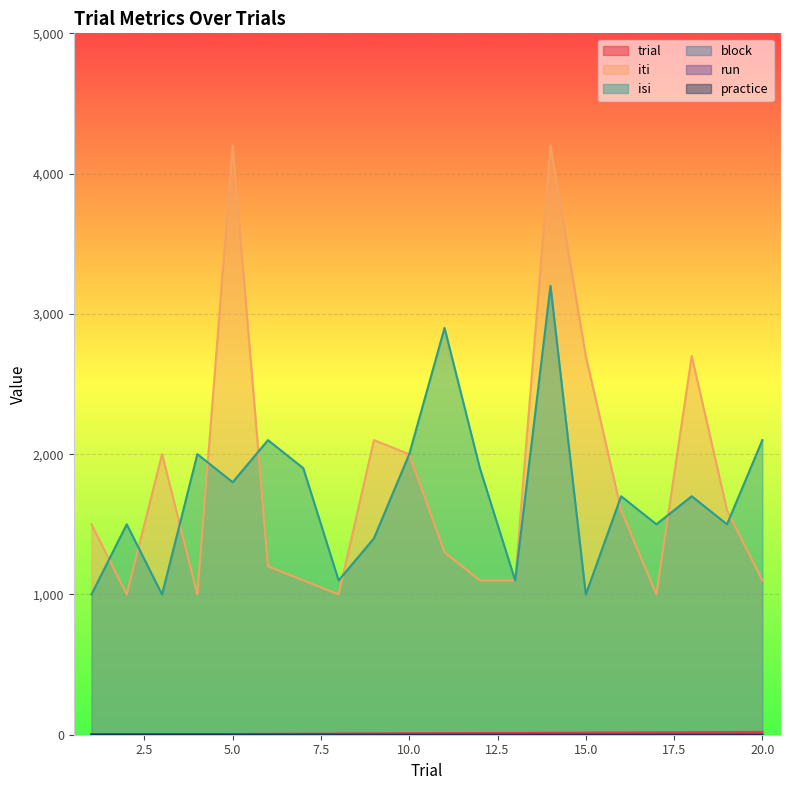

Rank the series by their maximum value, from highest to lowest.

iti, isi, trial, block, run, practice